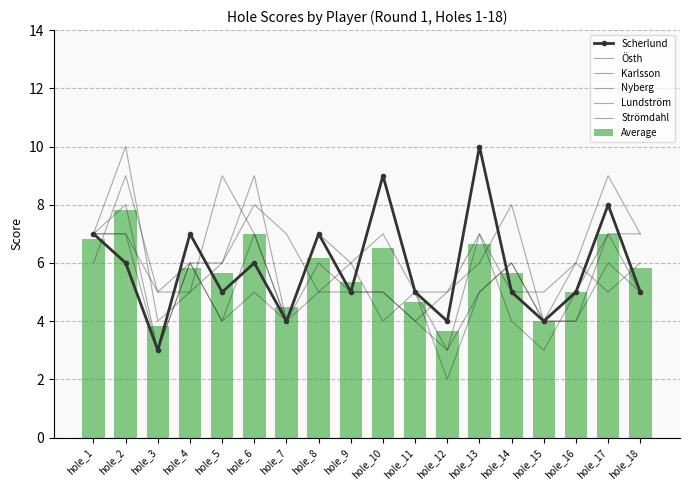

Reading right to left, what are all the values shown in this chart?

Scherlund: 5	8	5	4	5	10	4	5	9	5	7	4	6	5	7	3	6	7
Östh: 6	5	6	5	5	7	5	5	9	5	5	7	8	6	5	4	10	7
Karlsson: 7	9	6	4	8	6	5	4	5	5	7	4	5	4	6	3	7	7
Nyberg: 7	7	4	4	6	5	2	5	7	6	5	4	9	6	6	5	7	7
Lundström: 5	7	5	3	4	7	3	4	5	5	6	4	7	9	5	5	9	6
Strömdahl: 5	6	4	4	6	5	3	5	4	6	7	4	7	4	6	3	8	7